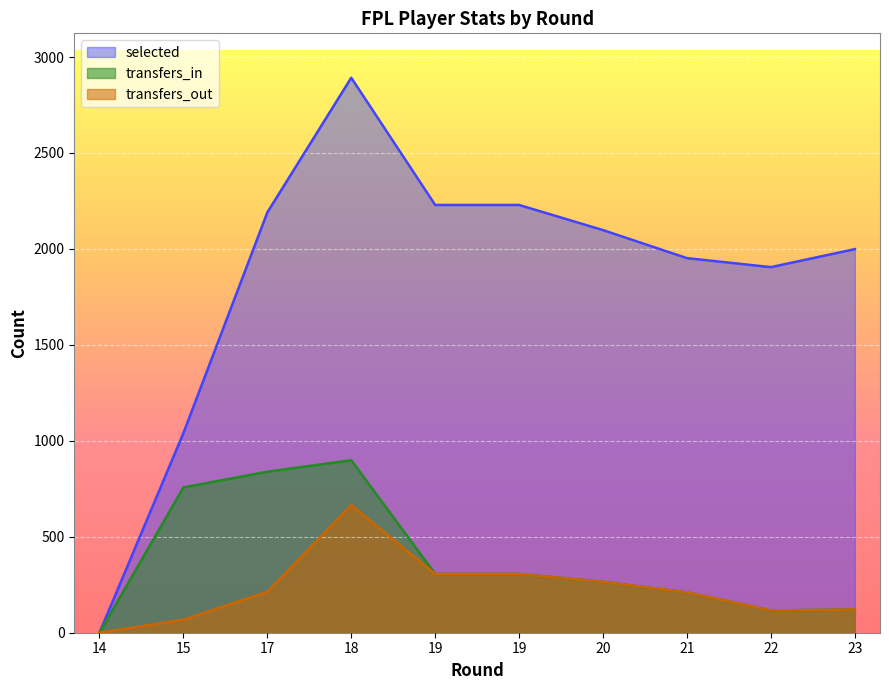

Which series has the widest spread of values?

selected